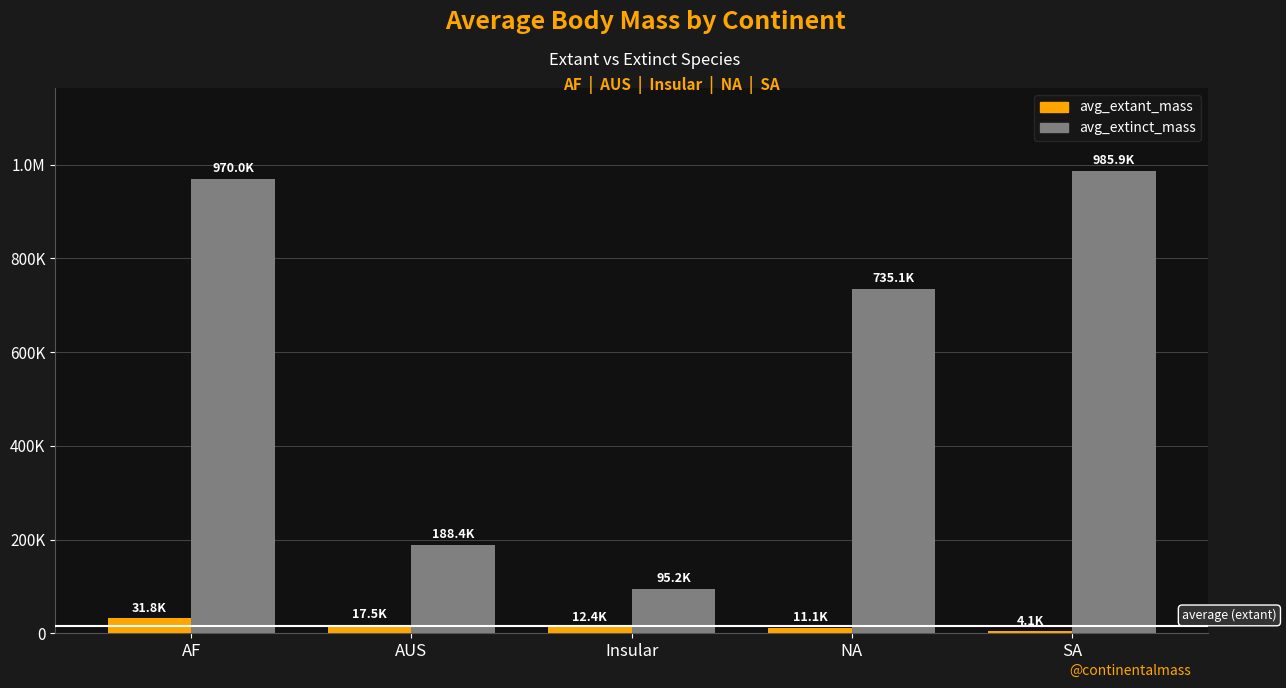

Rank the series by their average value, from lowest to highest.

avg_extant_mass, avg_extinct_mass